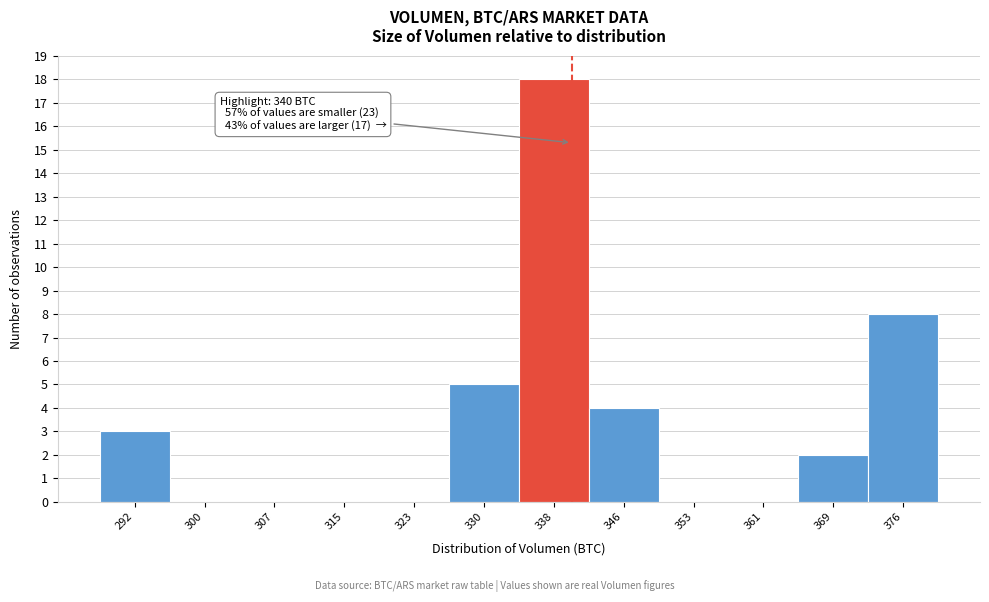

Which range on the x-axis has the tallest bar?

334 to 342